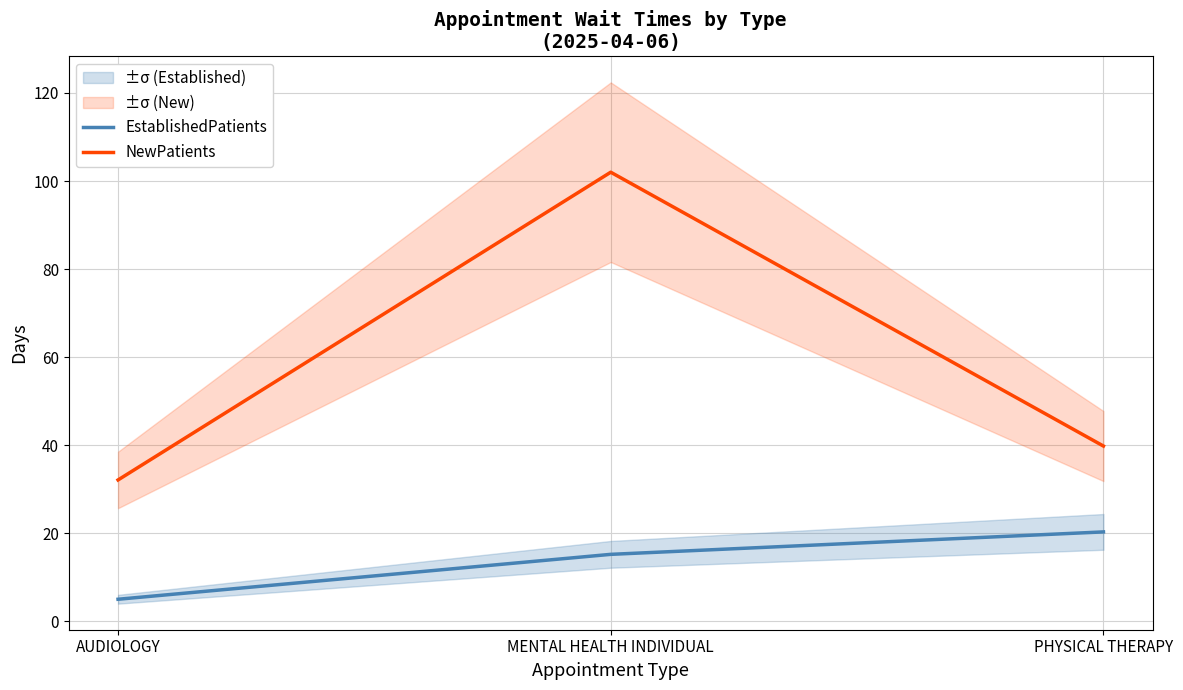

At which label does EstablishedPatients first exceed 15?

MENTAL HEALTH INDIVIDUAL